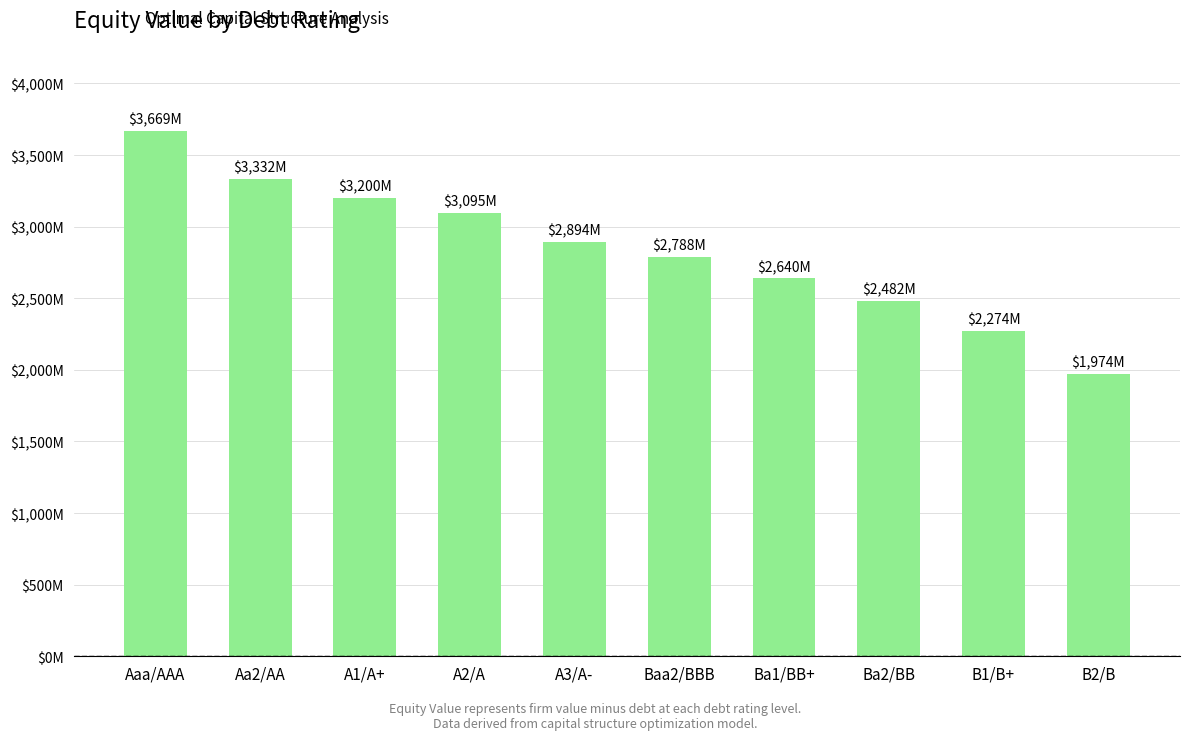

What is the minimum value shown in the chart?

1974.1